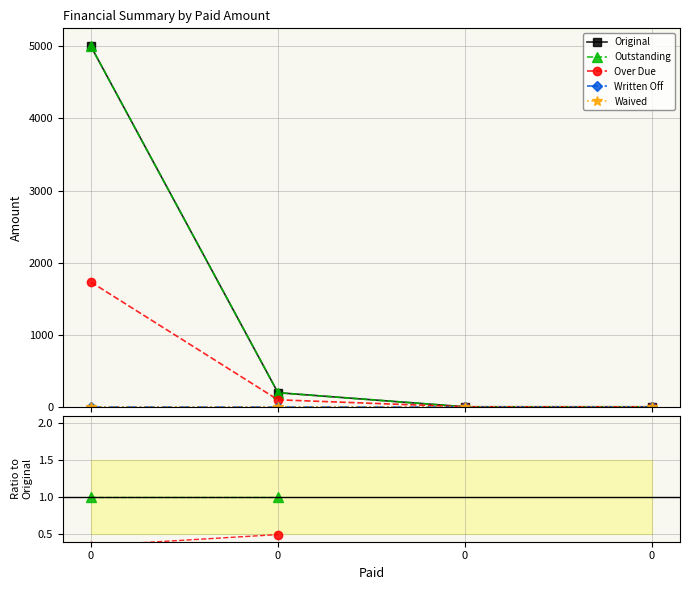

List the series in order of their peak value, lowest first.

Written Off, Waived, Over Due, Outstanding, Original